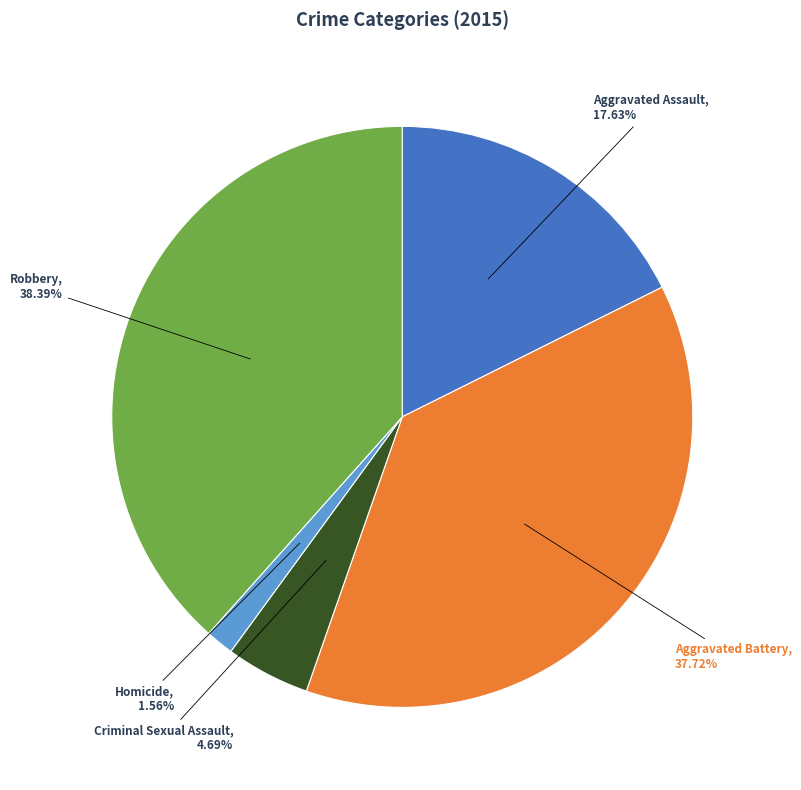

How many slices are in this pie chart?

5